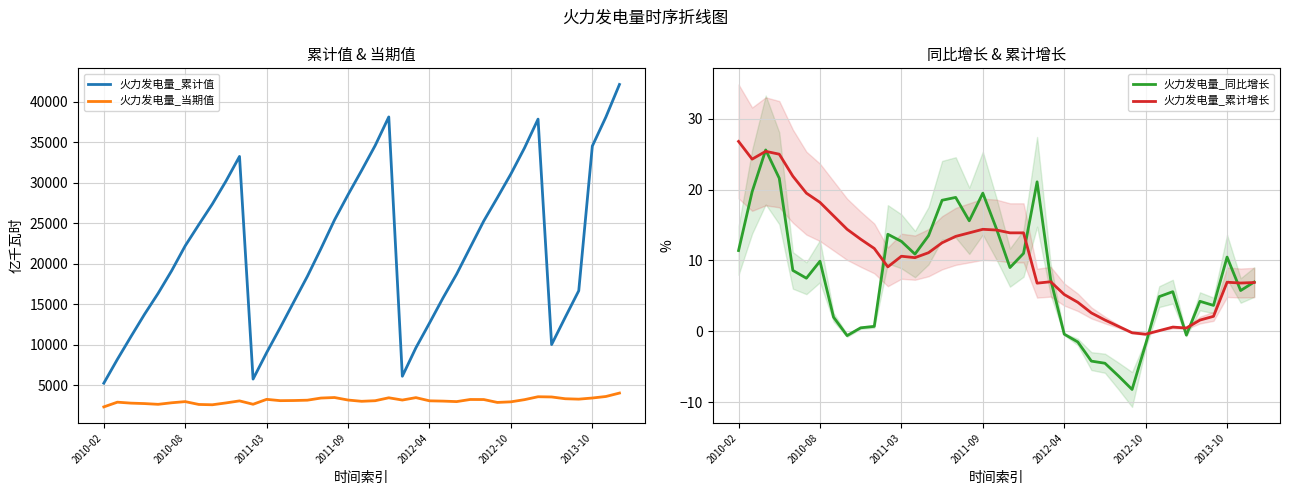

What is the smallest value displayed?

-8.2